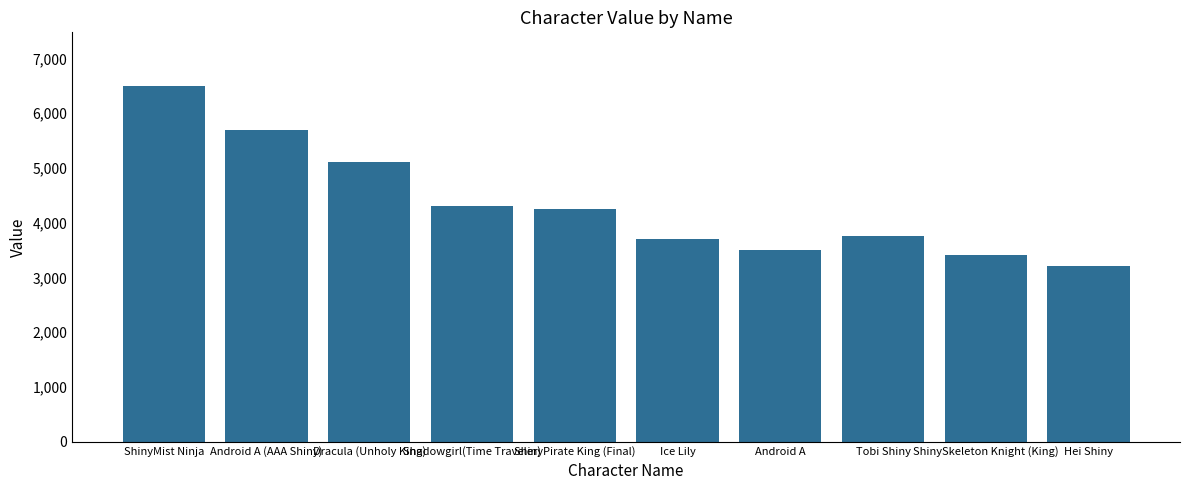

Which has a higher value, ShinyPirate King (Final) or Hei Shiny?

ShinyPirate King (Final)